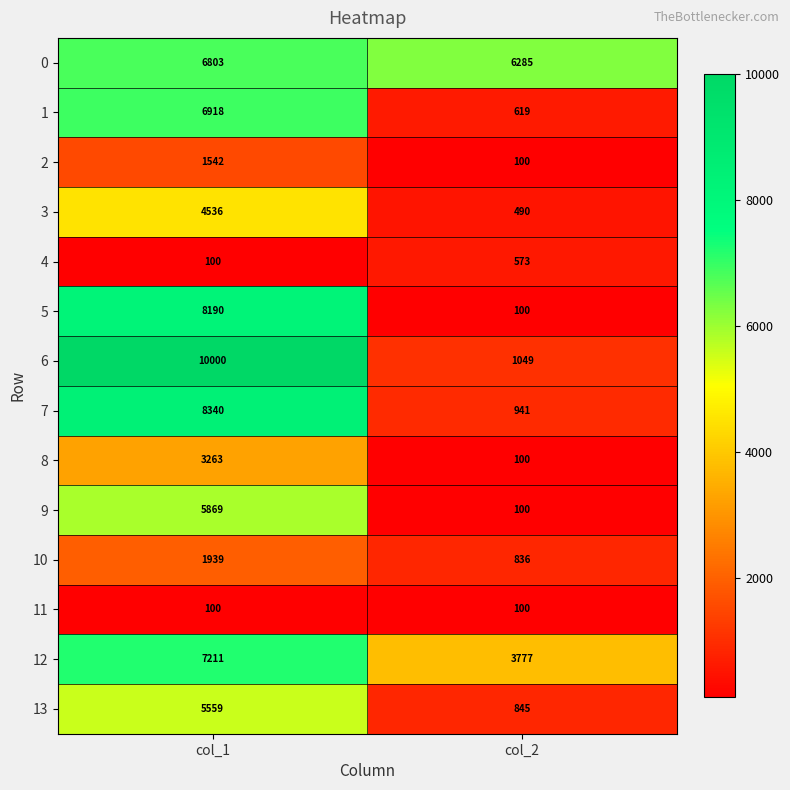

At how many categories does at least one series exceed 2540?

2